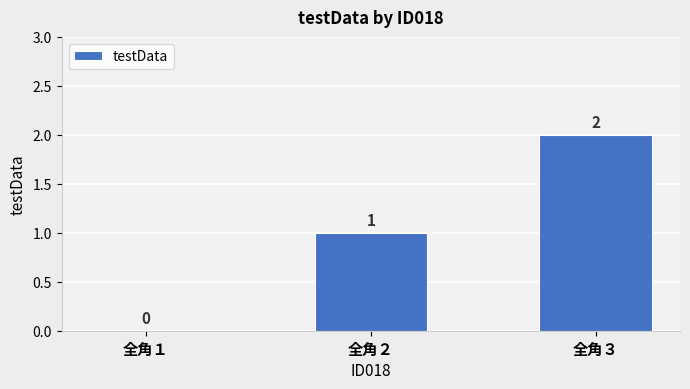

Approximately how many times larger is the value at 全角２ compared to 全角３?

0.5